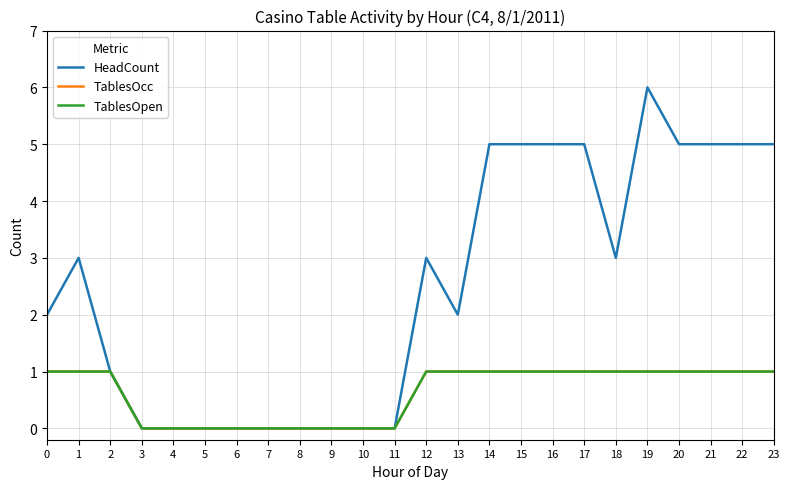

Does the chart display data point markers on the line(s)?

No